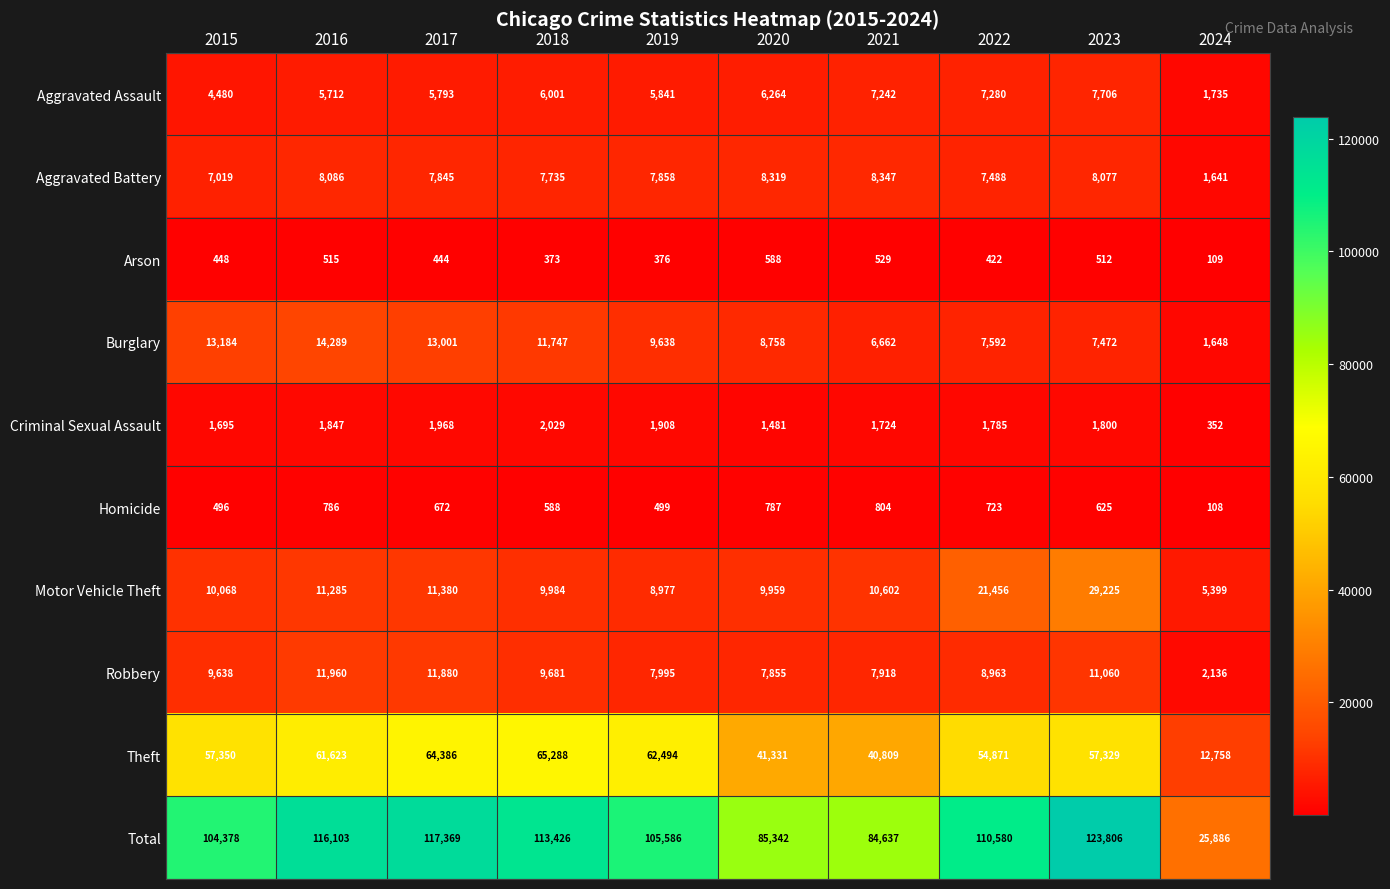

At which label does Total reach its peak?

2023